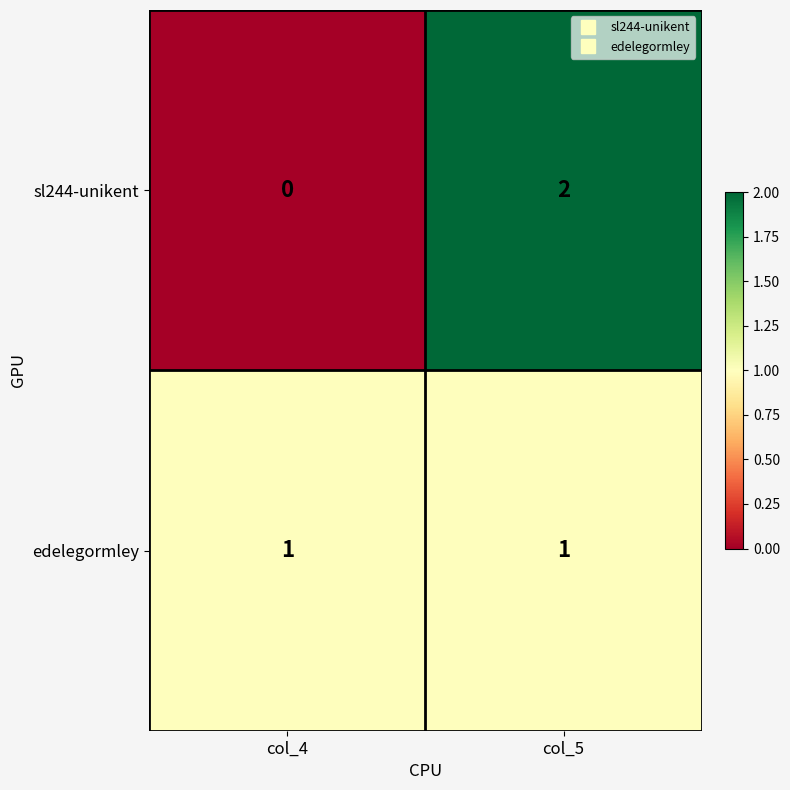

How many distinct data groups are displayed?

2